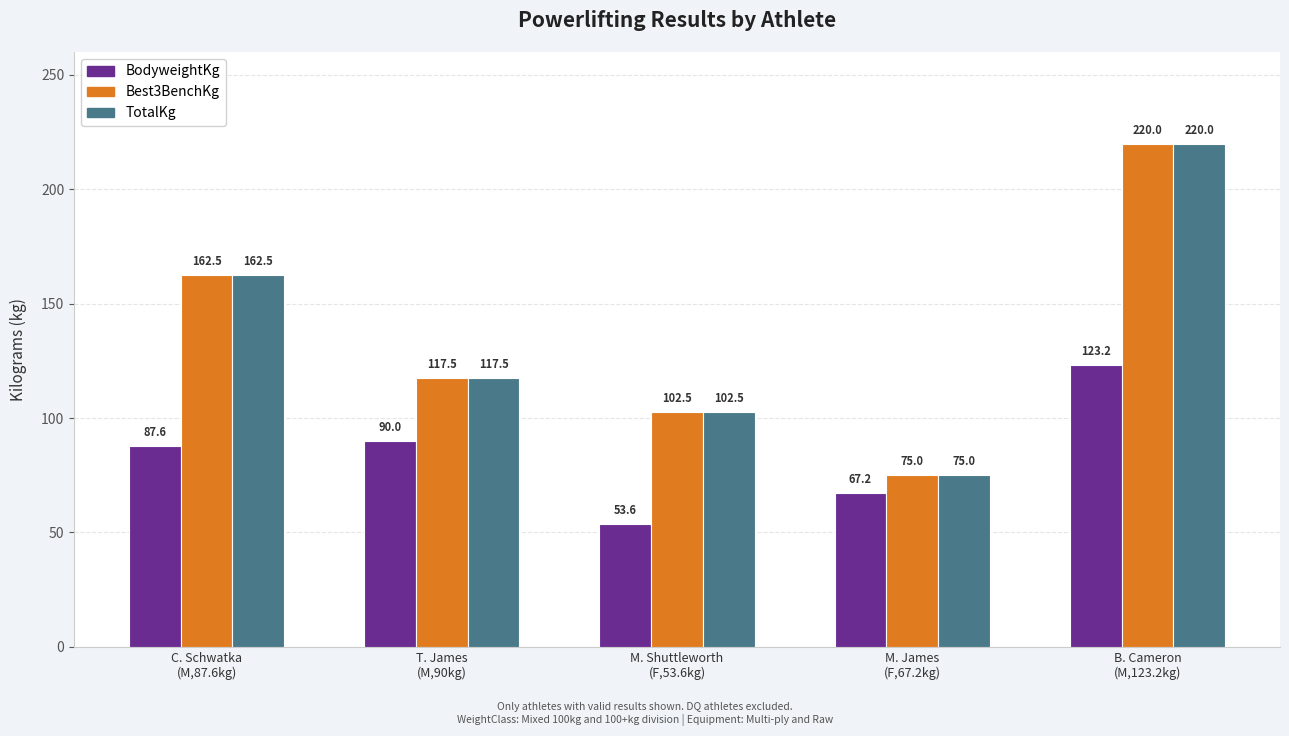

At which category is the sum across all series the highest?

B. Cameron
(M,123.2kg)